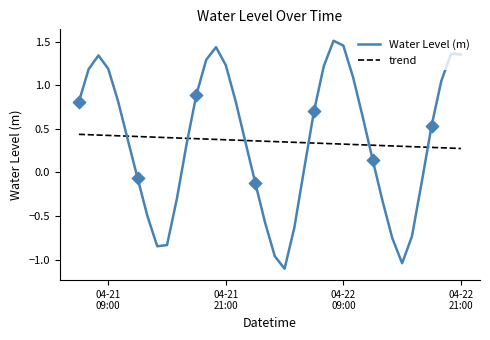

Which series has the widest spread of values?

Water Level (m)